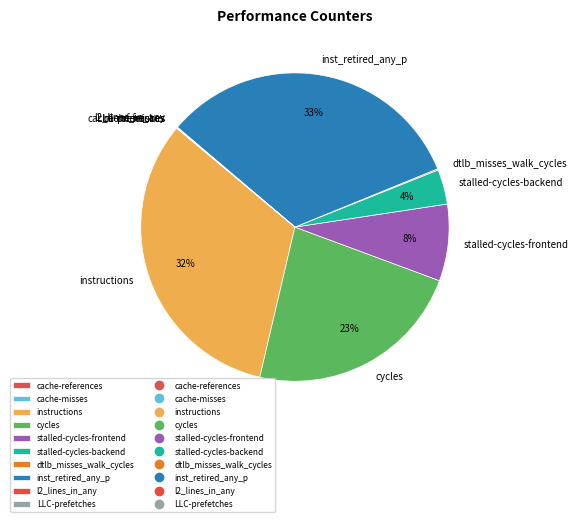

To the nearest percent, what is the difference between the largest and smallest slice percentages?

33%